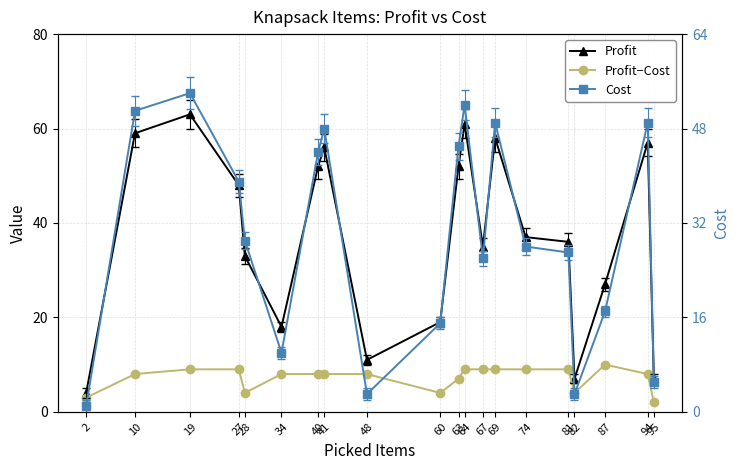

True or false: Cost has a value of 2 at 82.

False